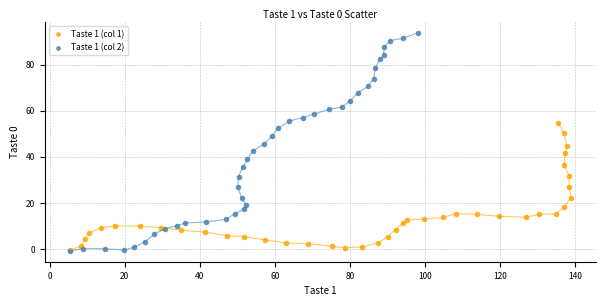

Which series contains the highest Y value?

Taste 1 (col 2)